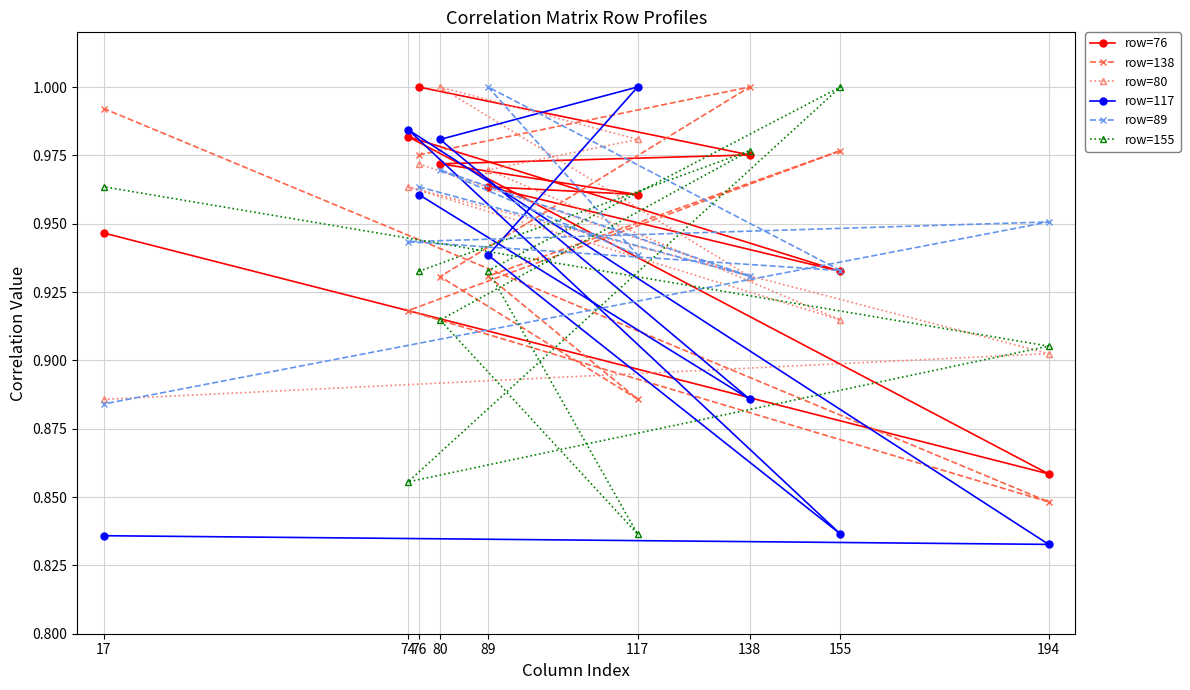

What is the difference between the highest and lowest values at 155?

0.2